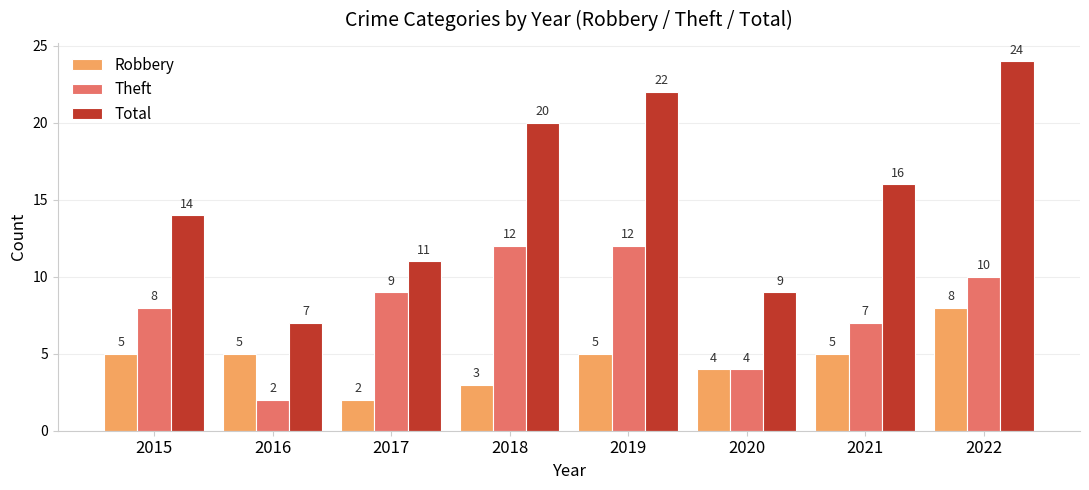

The value of Theft at 2015 is 5. True or false?

False